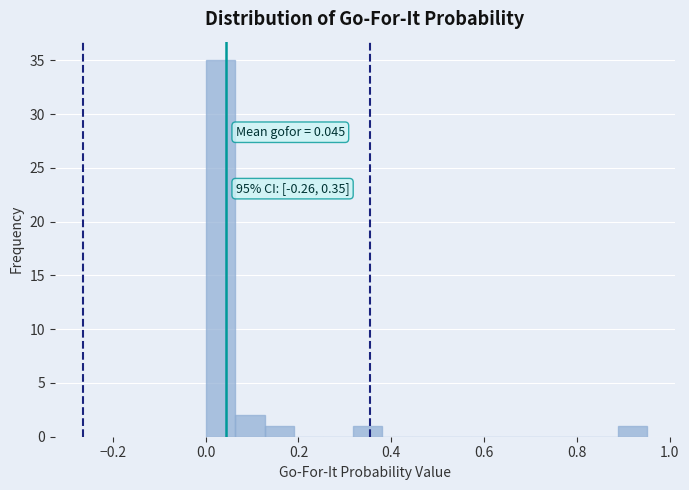

Read against the x-axis, roughly where is the centre of the tallest bar?

0.04